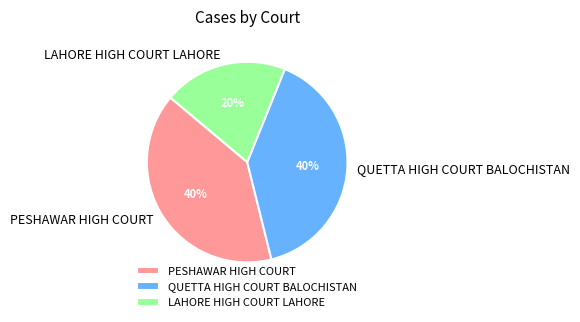

The QUETTA HIGH COURT BALOCHISTAN slice represents 34% of the pie. True or false?

False